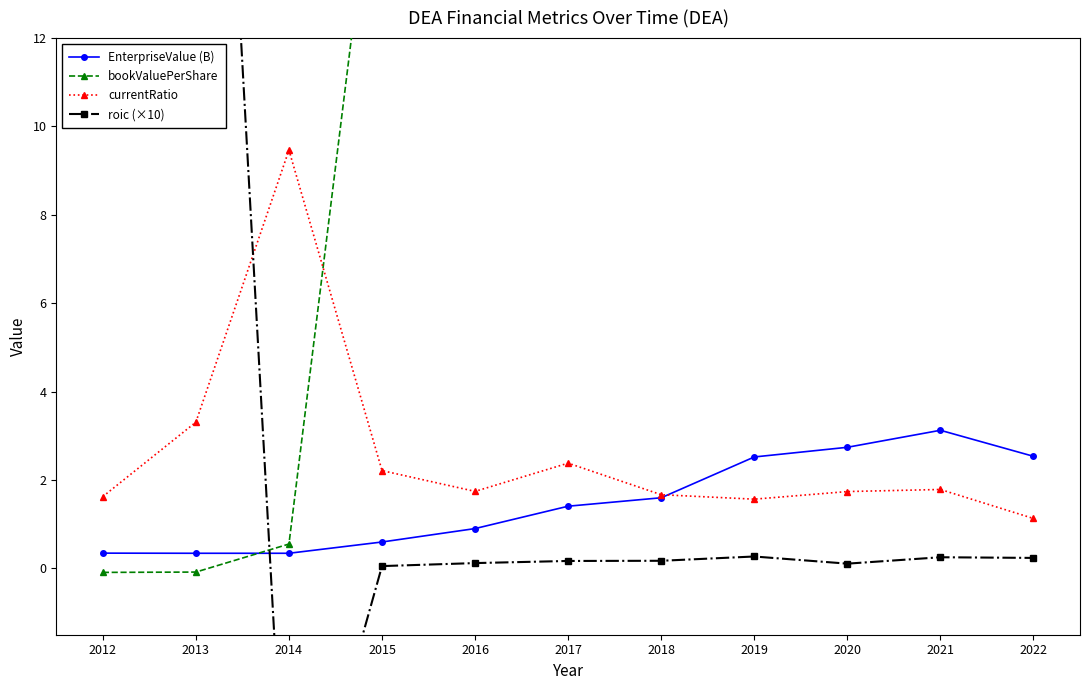

Reading left to right, list all the values displayed in this chart.

EnterpriseValue (B): 2012=0.3	2013=0.3	2014=0.3	2015=0.6	2016=0.9	2017=1.4	2018=1.6	2019=2.5	2020=2.7	2021=3.1	2022=2.5
bookValuePerShare: 2012=-0.1	2013=-0.1	2014=0.6	2015=17.6	2016=18.3	2017=16.9	2018=16.7	2019=15.5	2020=14.8	2021=15.3	2022=13.7
currentRatio: 2012=1.6	2013=3.3	2014=9.5	2015=2.2	2016=1.7	2017=2.4	2018=1.7	2019=1.6	2020=1.7	2021=1.8	2022=1.1
roic (×10): 2012=14.9	2013=30.3	2014=-7.5	2015=0.1	2016=0.1	2017=0.2	2018=0.2	2019=0.3	2020=0.1	2021=0.3	2022=0.2